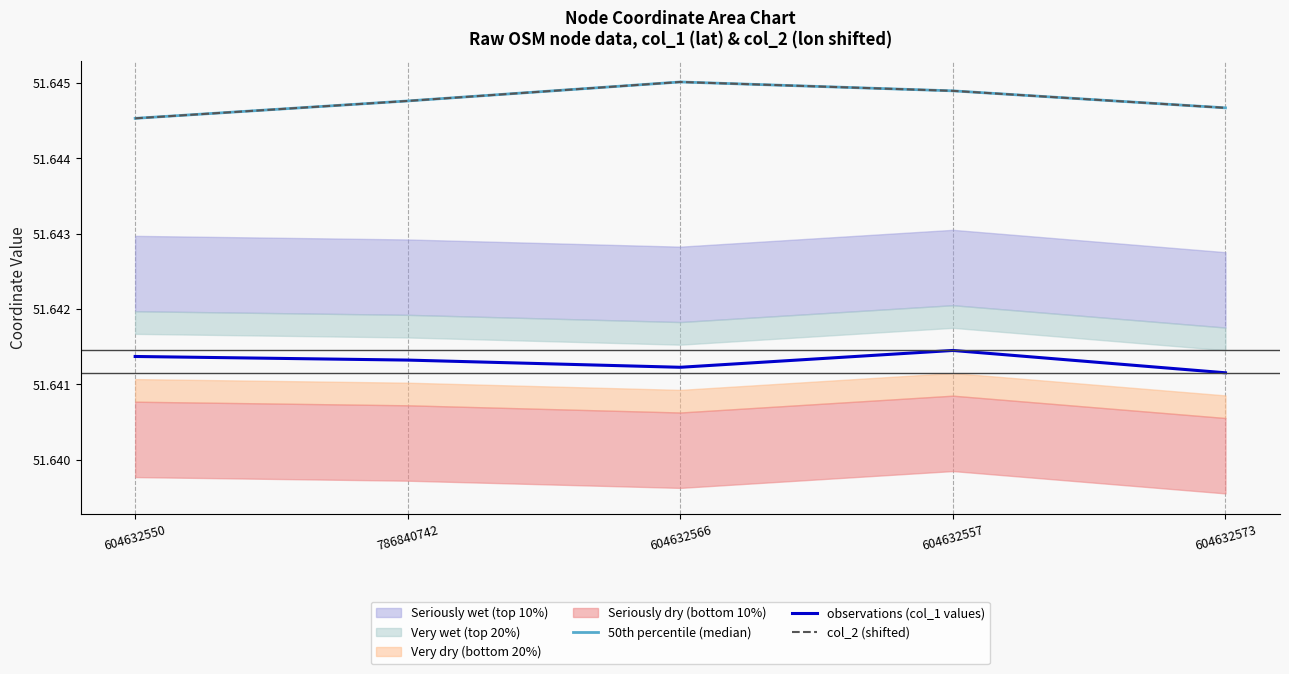

Where is the first local minimum for observations (col_1 values)?

604632566